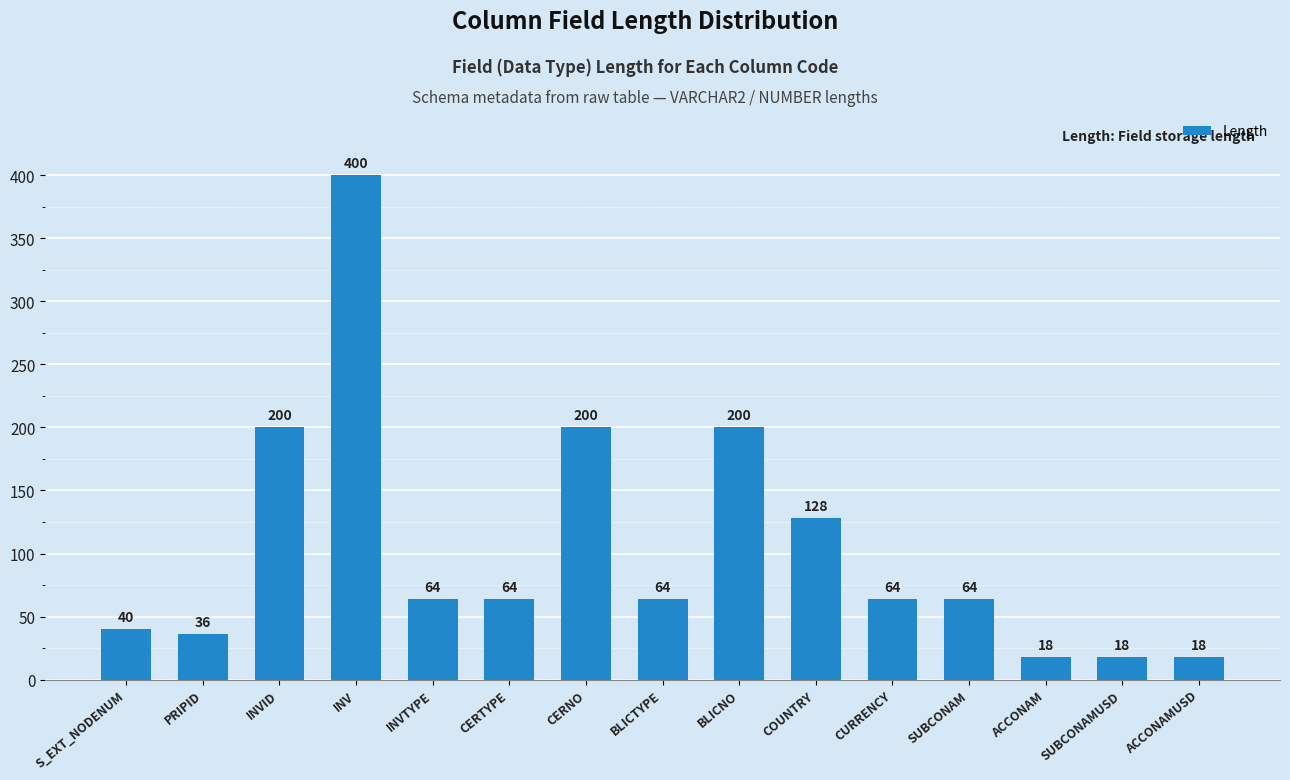

What is the difference between the maximum and minimum values?

382